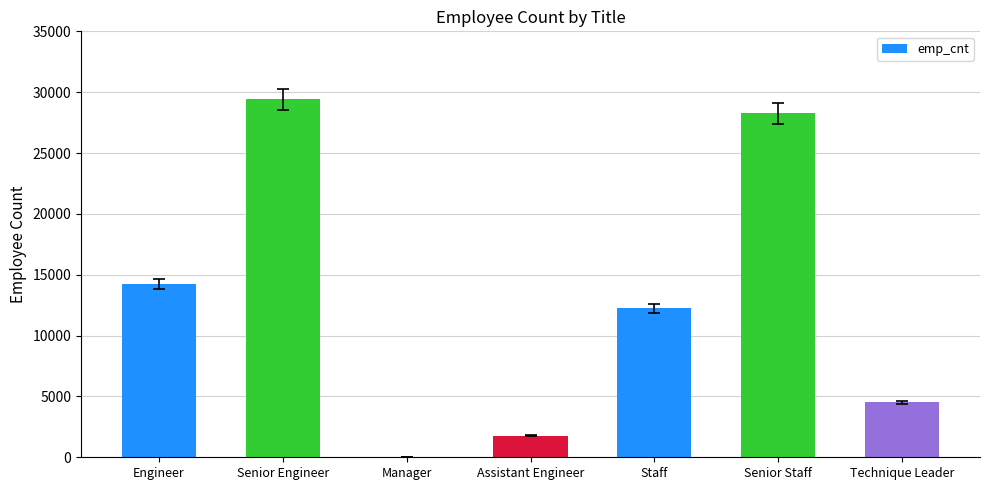

Which has a higher value, Manager or Senior Engineer?

Senior Engineer